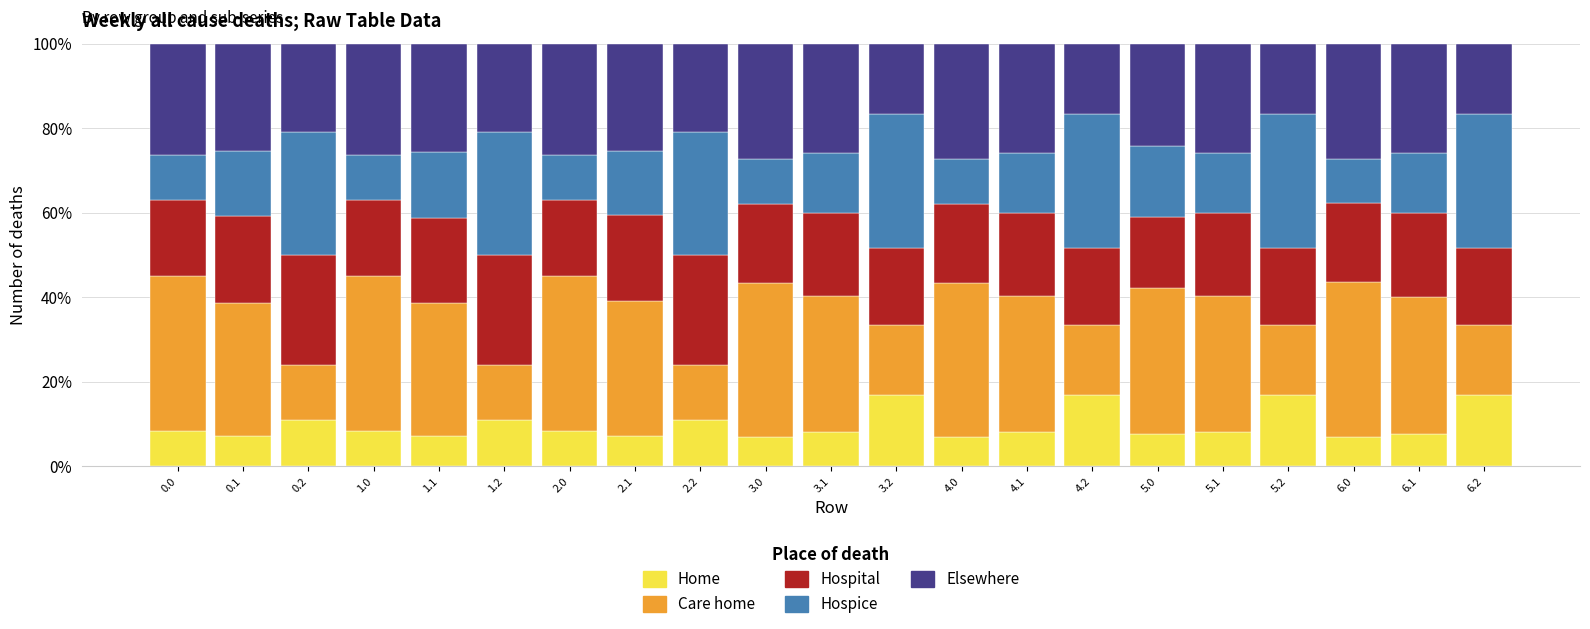

What is the total value across all series at 2.1?

100.0